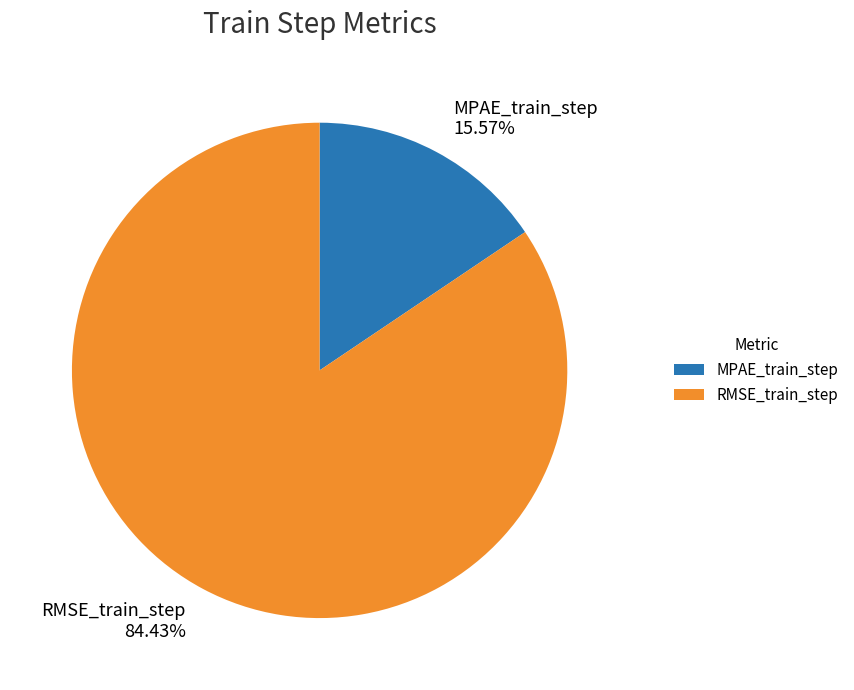

Which has a higher value, MPAE_train_step or RMSE_train_step?

RMSE_train_step